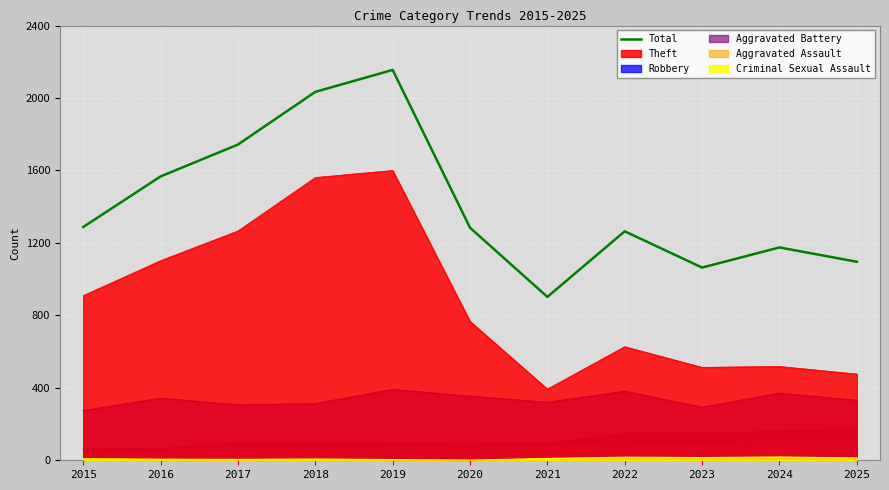

What is the maximum value for Total?

2155